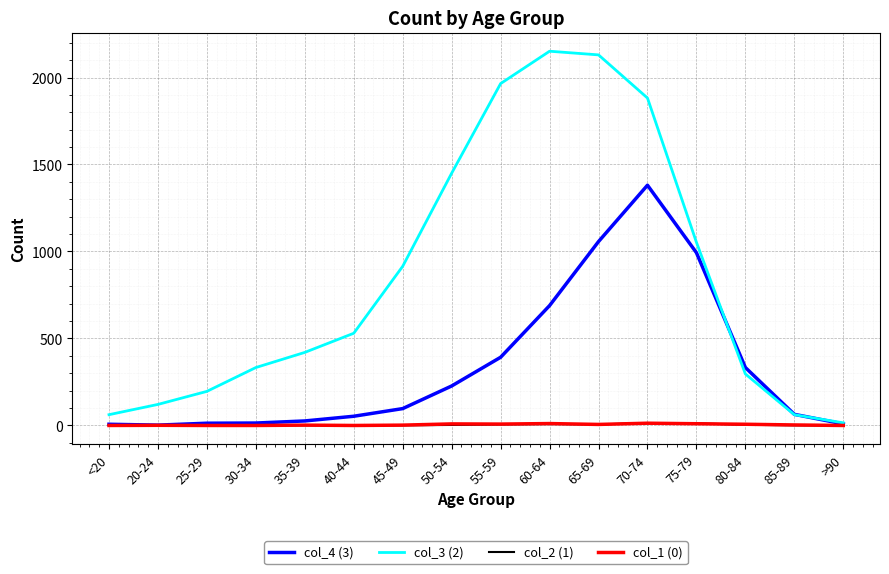

True or false: col_4 (3) has a value of 227 at 50-54.

True